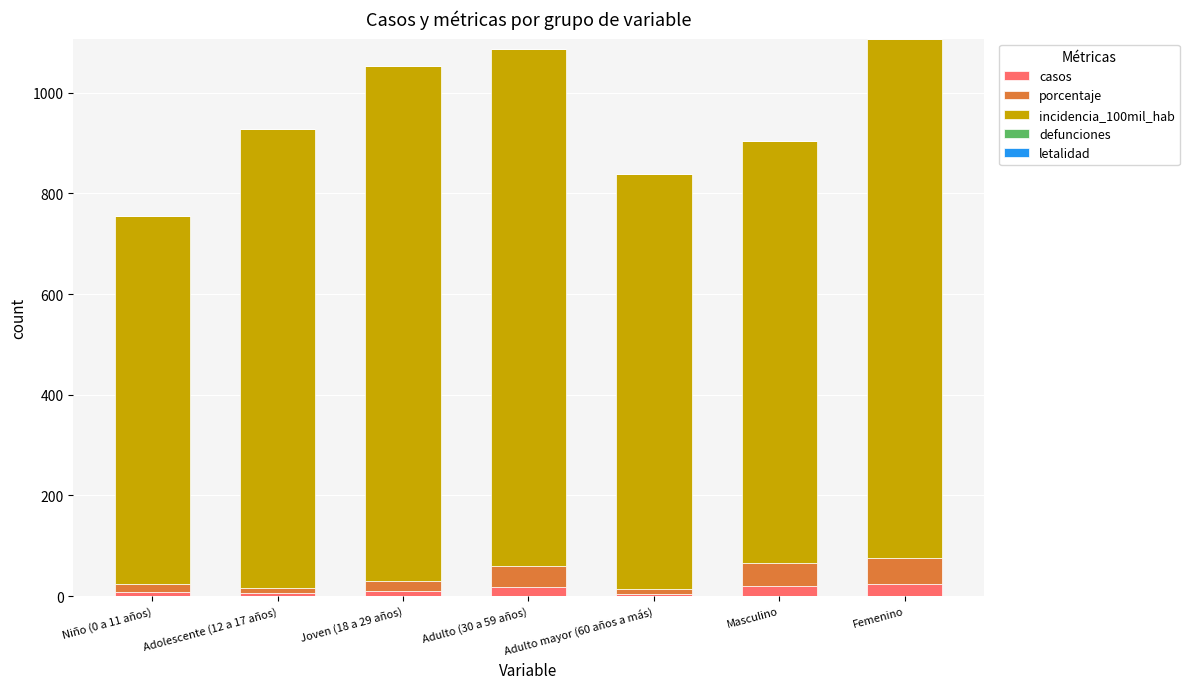

What is the sum of all casos values?

86.0